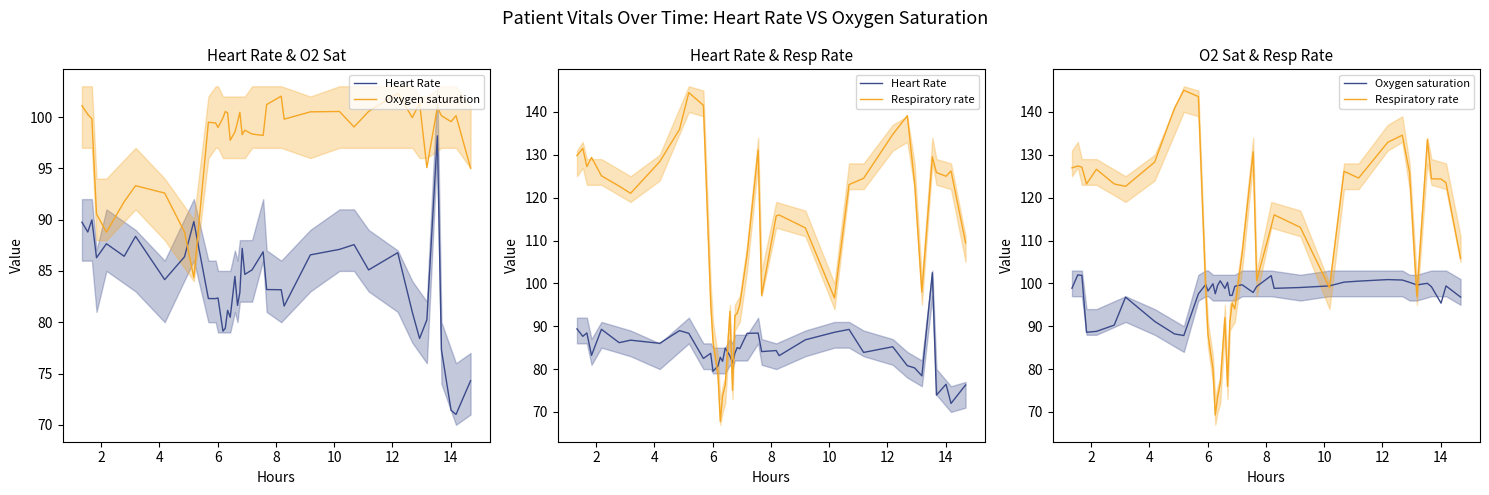

Does the chart display data point markers on the line(s)?

No